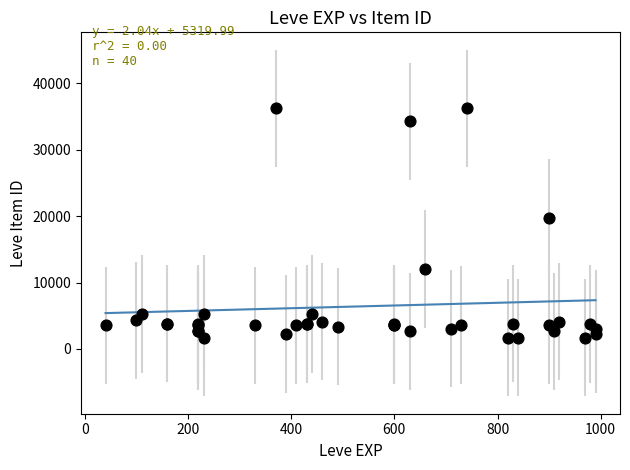

What Y value in the scatter plot is closest to 18967?

19744